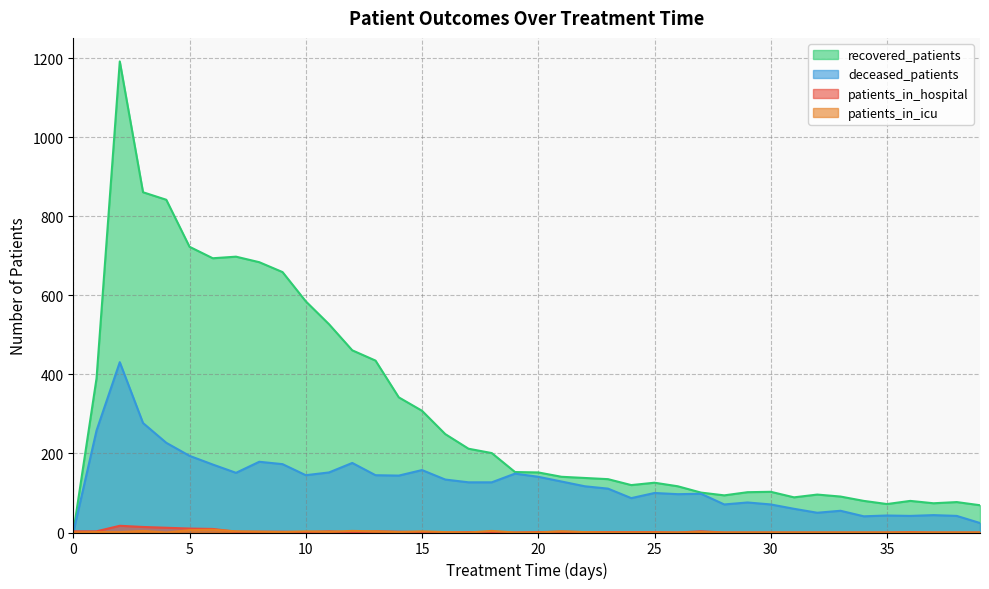

What is the average value of the patients_in_icu series?

1